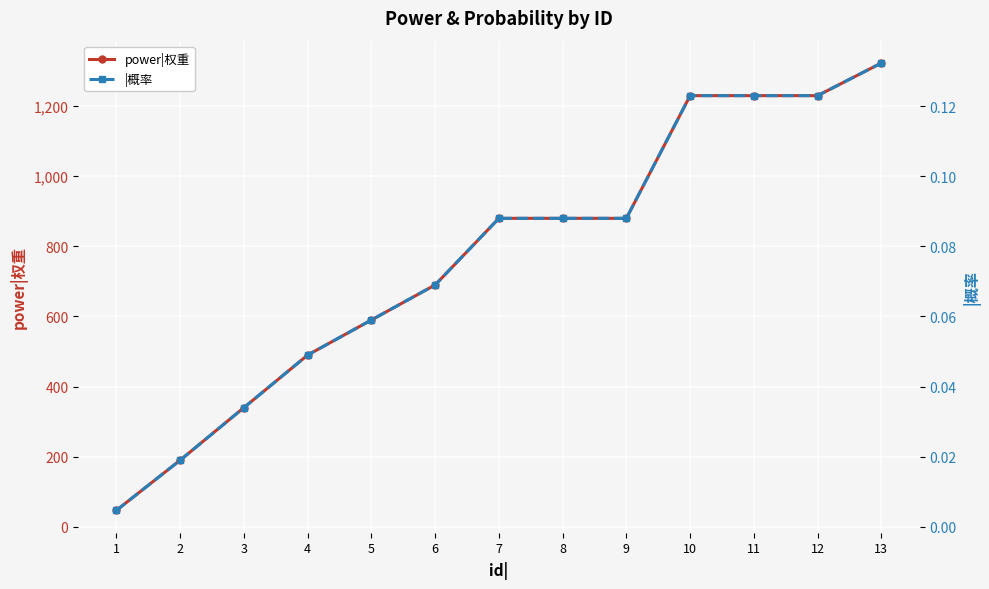

Reading left to right, list all the values displayed in this chart.

power|权重: 1=47.0	2=190.0	3=340.0	4=490.0	5=590.0	6=690.0	7=880.0	8=880.0	9=880.0	10=1230.0	11=1230.0	12=1230.0	13=1323.0
|概率: 1=0.0	2=0.0	3=0.0	4=0.0	5=0.1	6=0.1	7=0.1	8=0.1	9=0.1	10=0.1	11=0.1	12=0.1	13=0.1